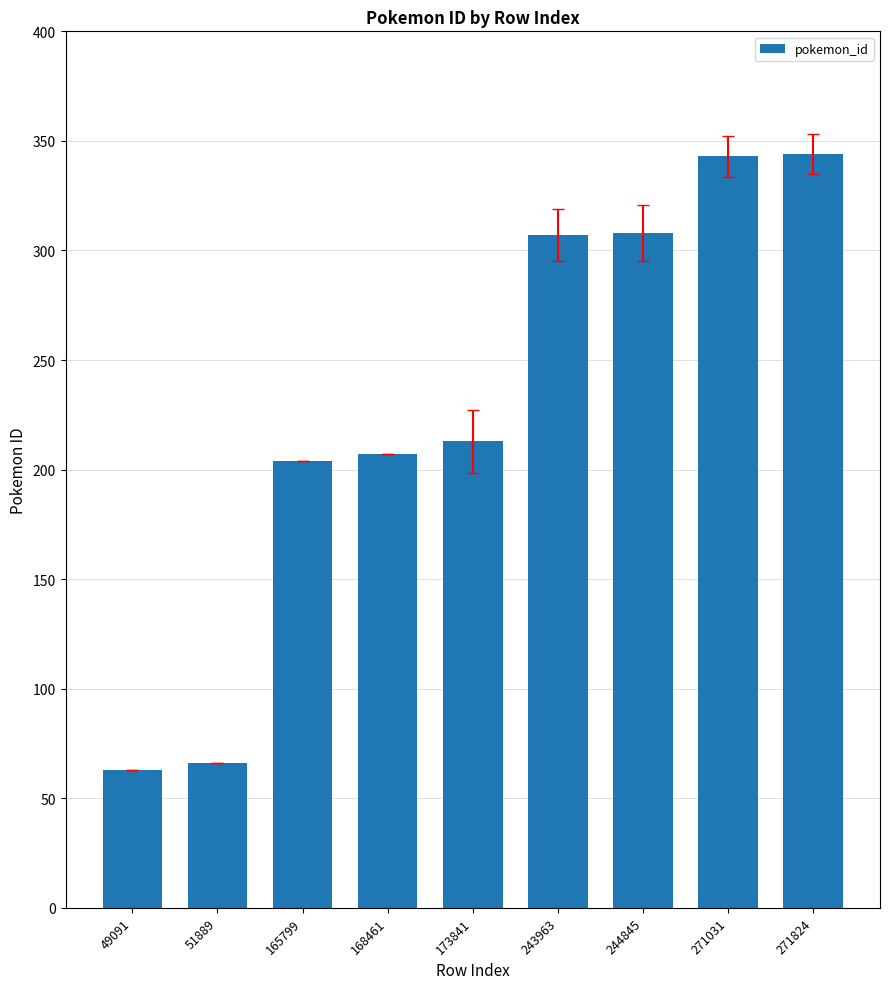

Between 244845 and 168461, which is larger?

244845